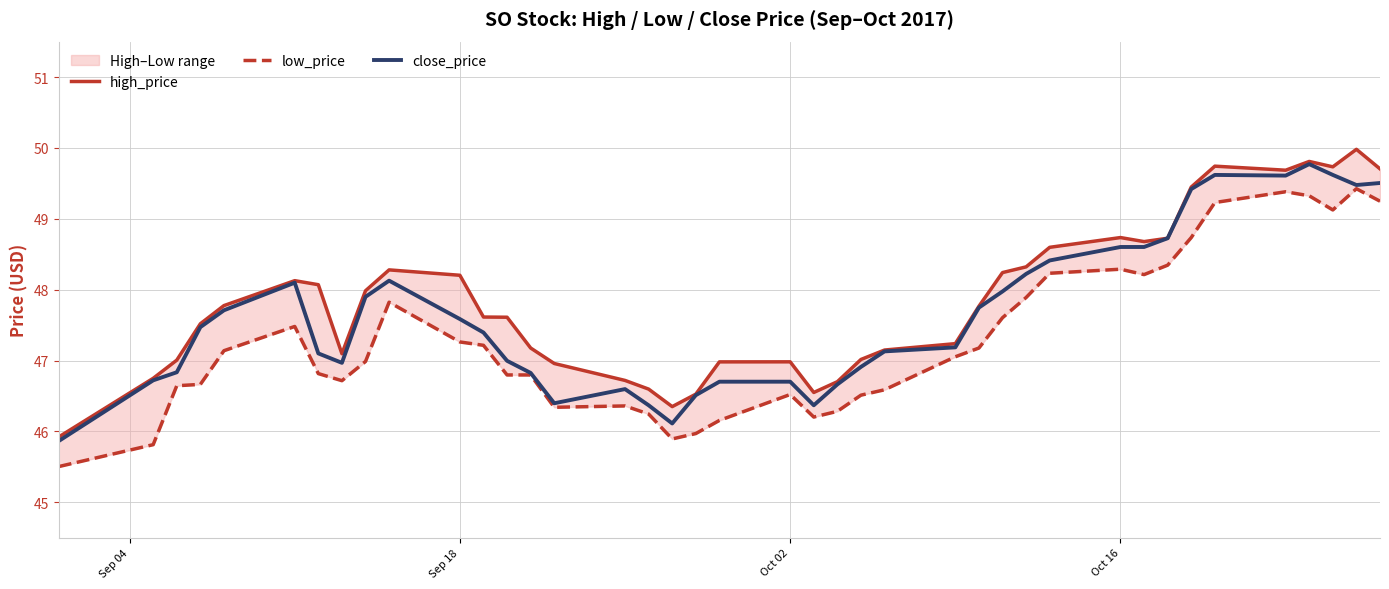

True or false: high_price and low_price intersect in this chart.

False